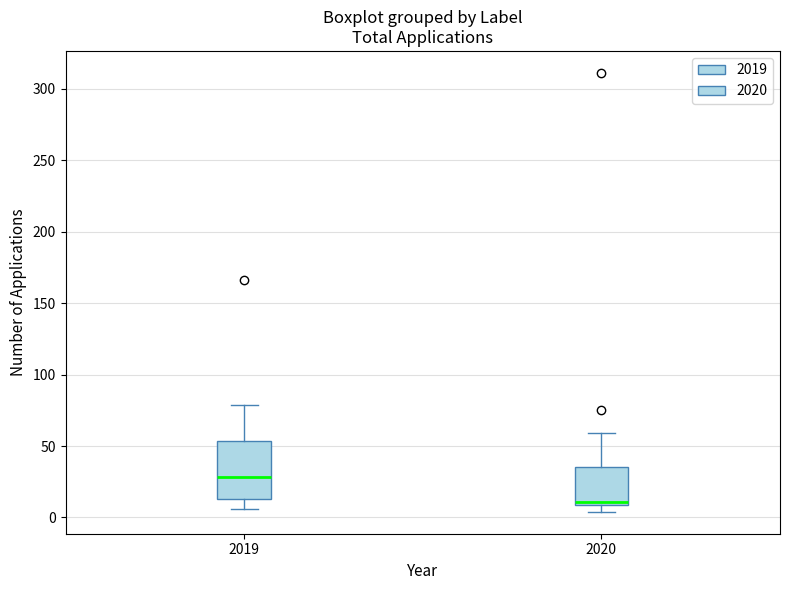

Which box is the tallest, from its lower edge to its upper edge?

2019